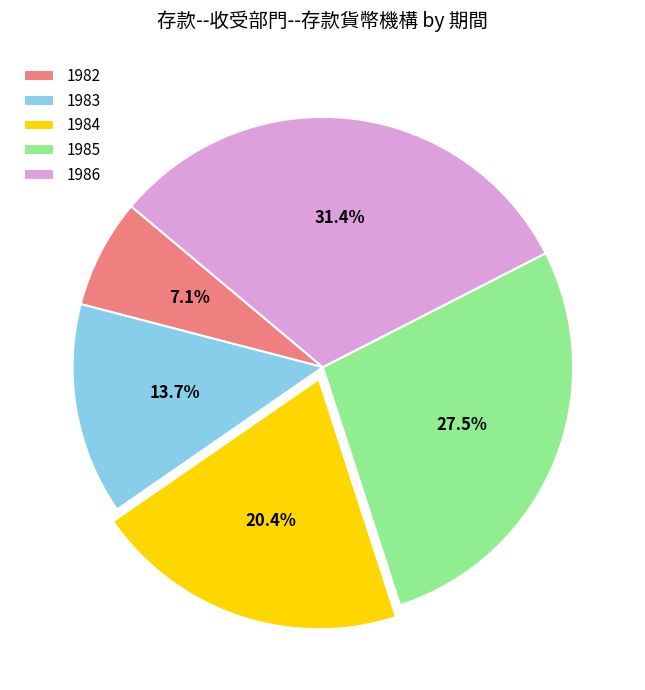

Count the number of slices in the pie.

5